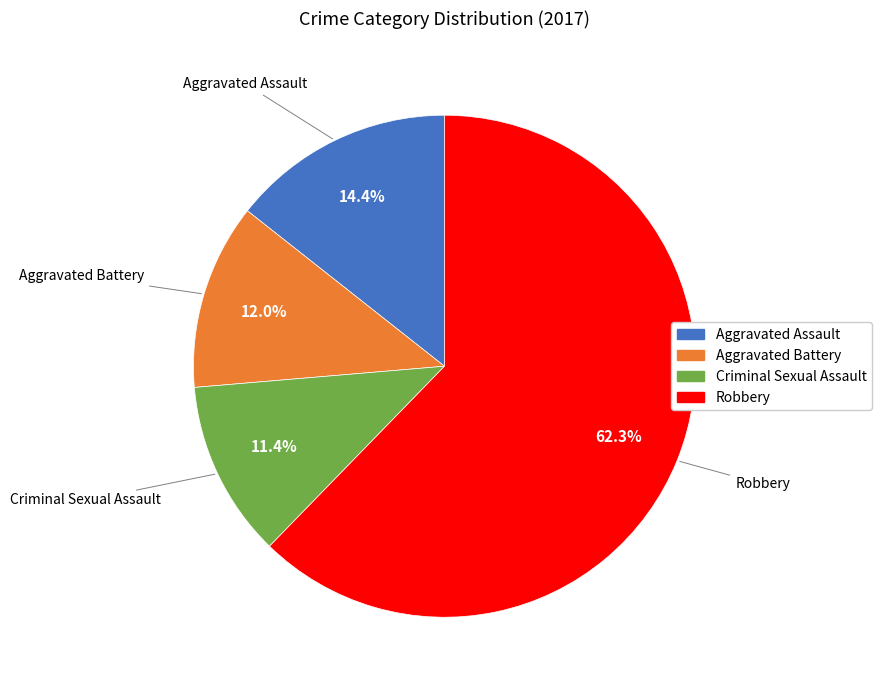

Which has a higher value, Robbery or Aggravated Assault?

Robbery